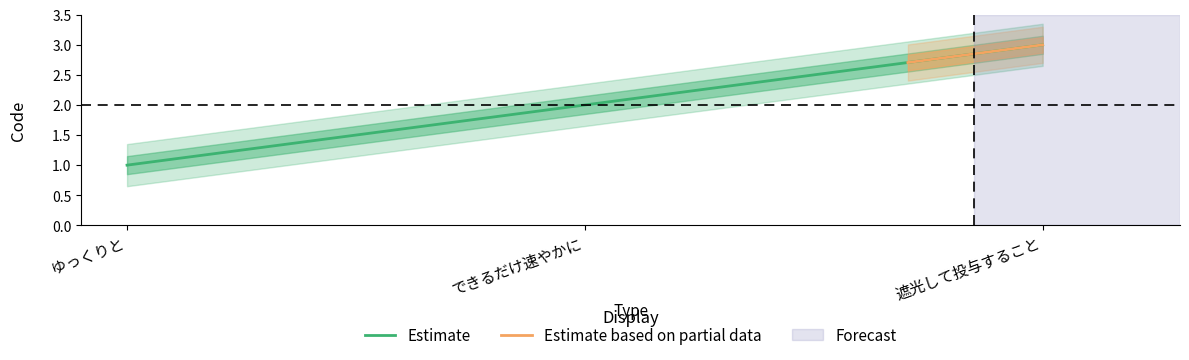

What is the change in value from ゆっくりと to できるだけ速やかに?

+1